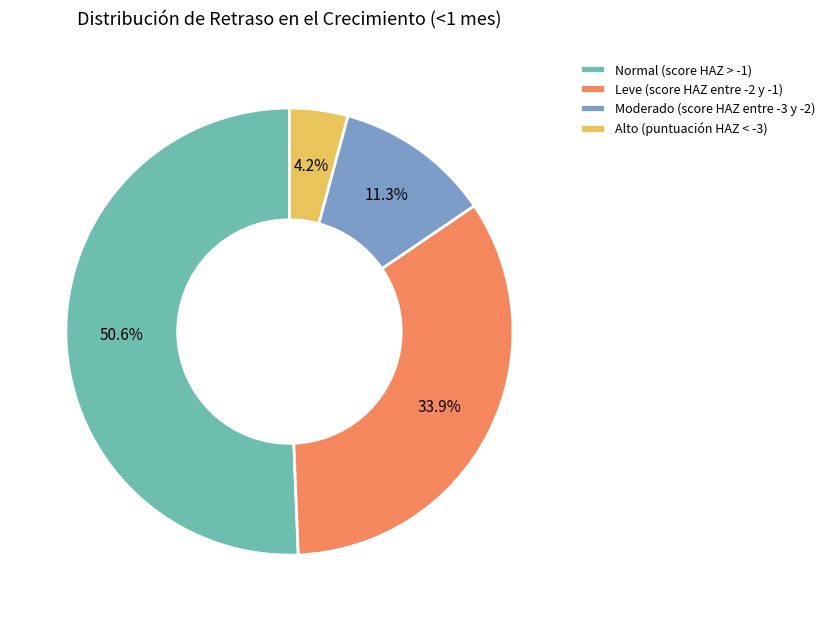

Which has a higher value, Alto (puntuación HAZ < -3) or Moderado (score HAZ entre -3 y -2)?

Moderado (score HAZ entre -3 y -2)